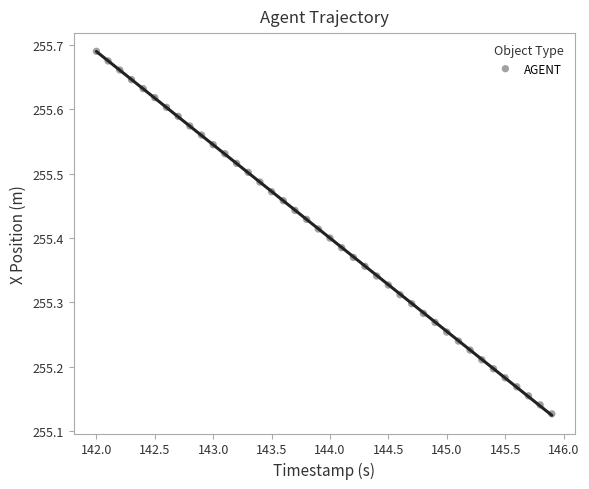

What is the range of Y values (max minus min)?

0.6